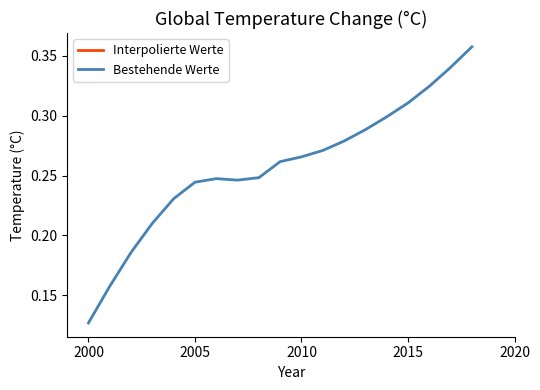

At which label is Bestehende Werte closest to 0?

2000